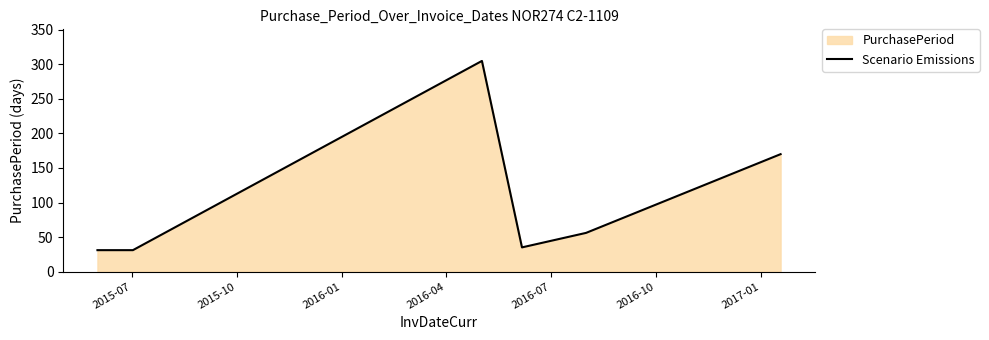

What is the maximum value shown in the chart?

305